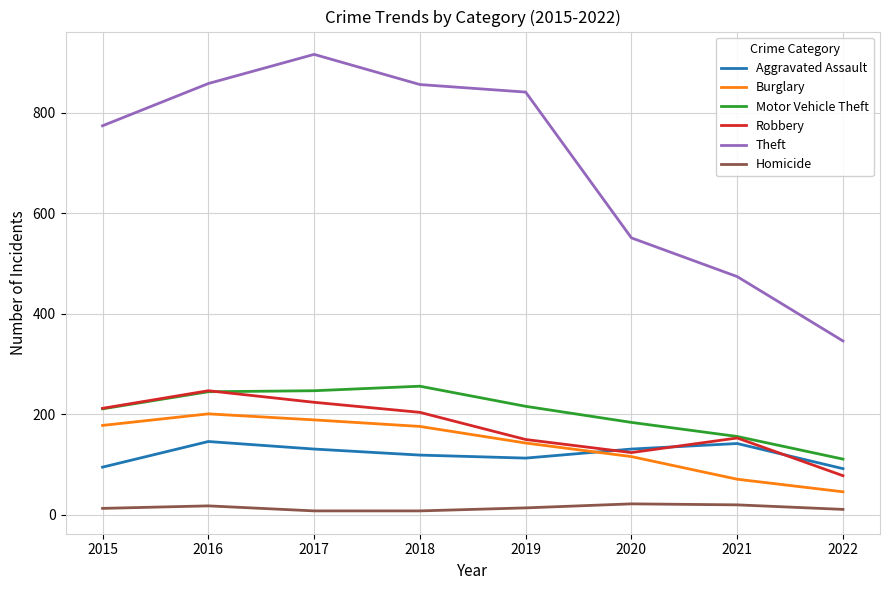

What is the difference between the highest and lowest values at 2018?

848